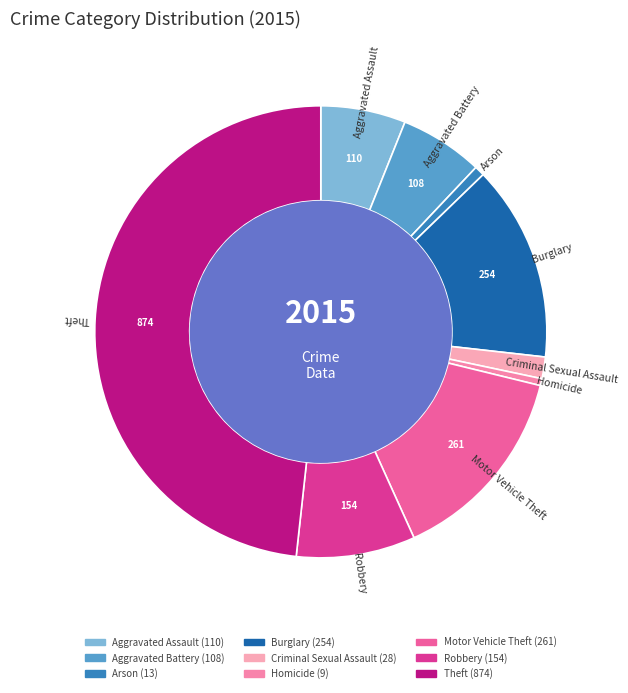

Is there any slice that represents more than half of the pie?

No